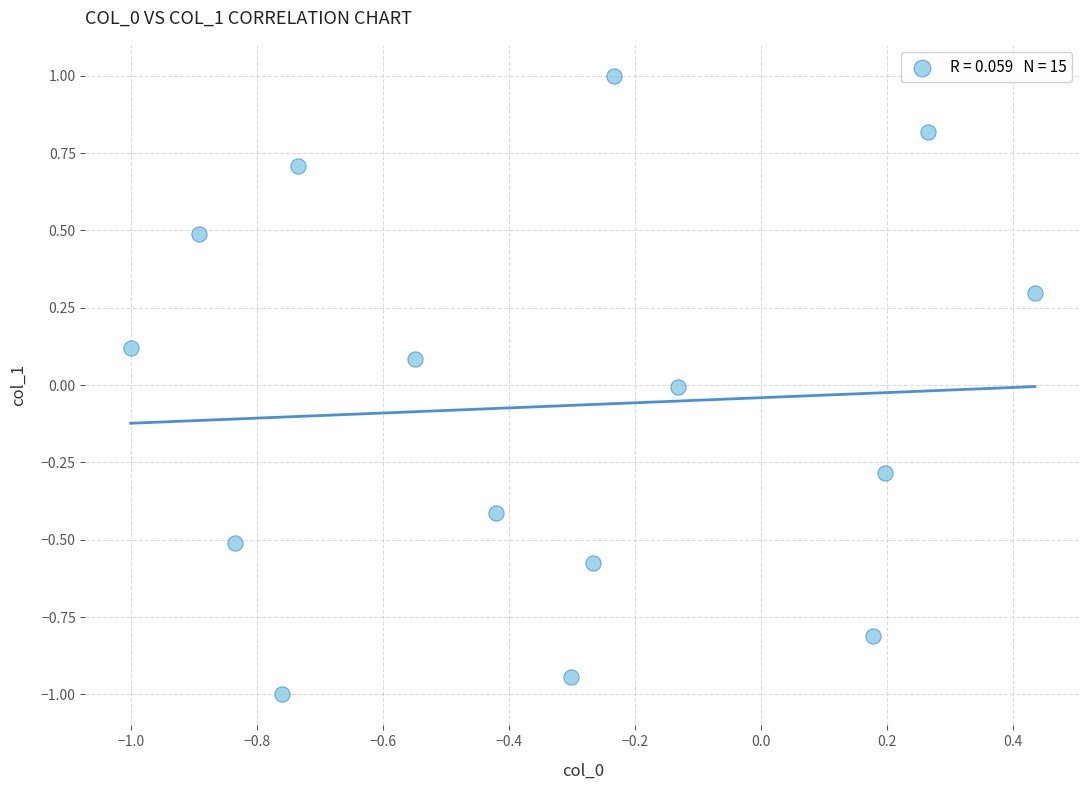

What is the range of Y values (max minus min)?

2.0